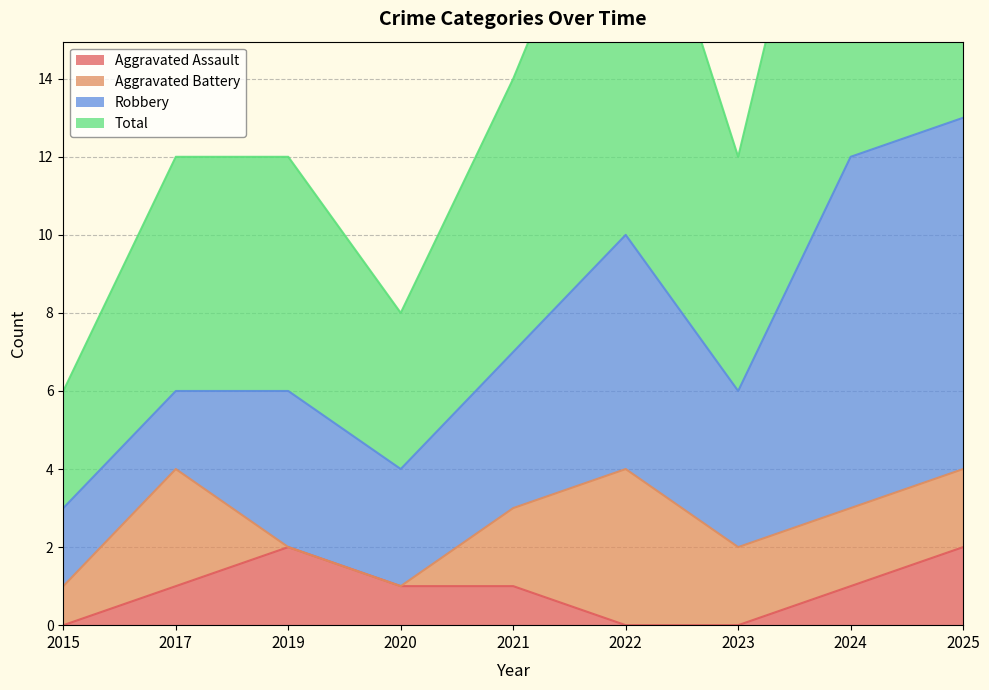

What is the sum of the Aggravated Assault values at 2024 and 2022?

1